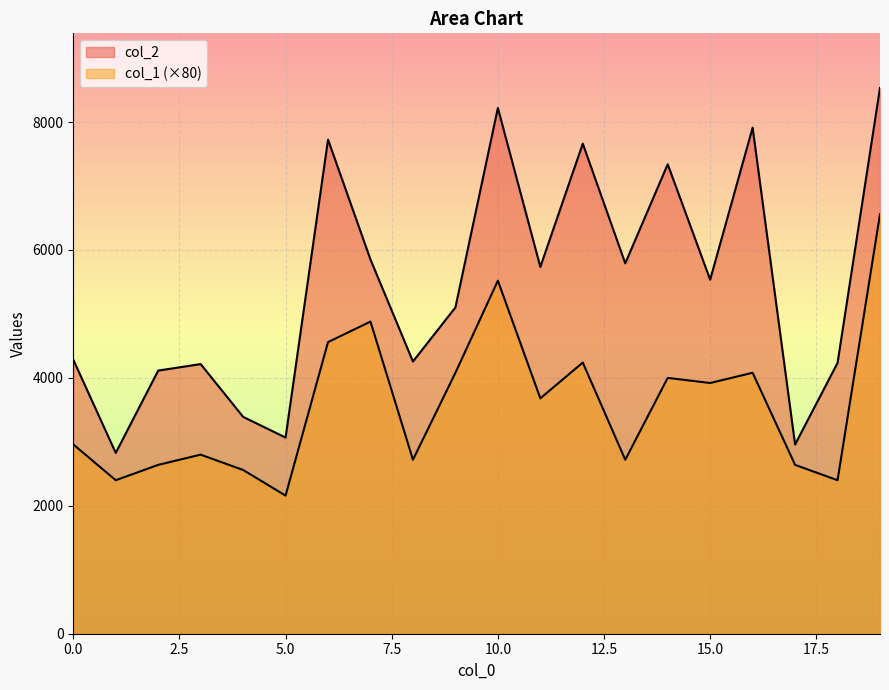

How many lines are shown in the chart?

2